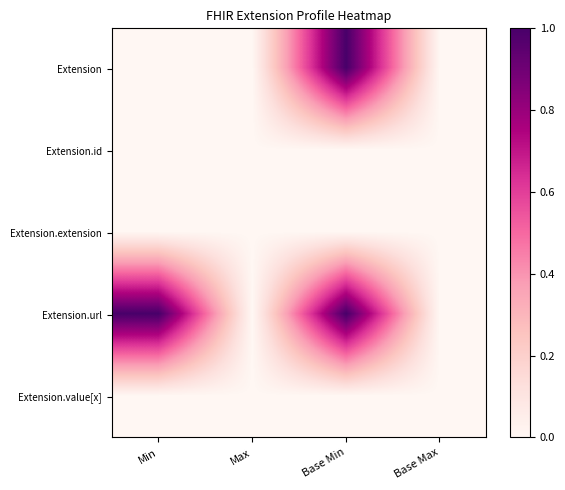

Which category has the lowest value across all series?

Min